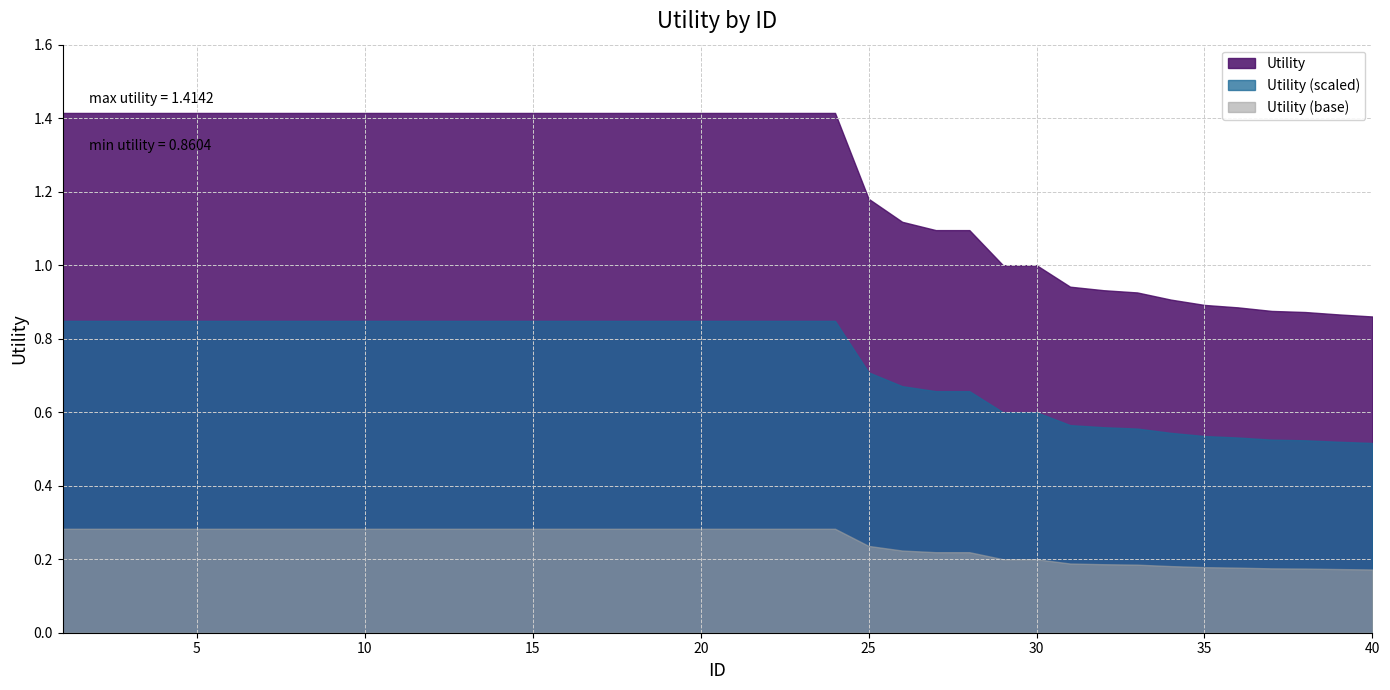

Rank the categories by value from lowest to highest.

40, 39, 38, 37, 36, 35, 34, 33, 32, 31, 29, 30, 27, 28, 26, 25, 1, 2, 3, 4, 5, 6, 7, 8, 9, 10, 11, 12, 13, 14, 15, 16, 17, 18, 19, 20, 21, 22, 23, 24